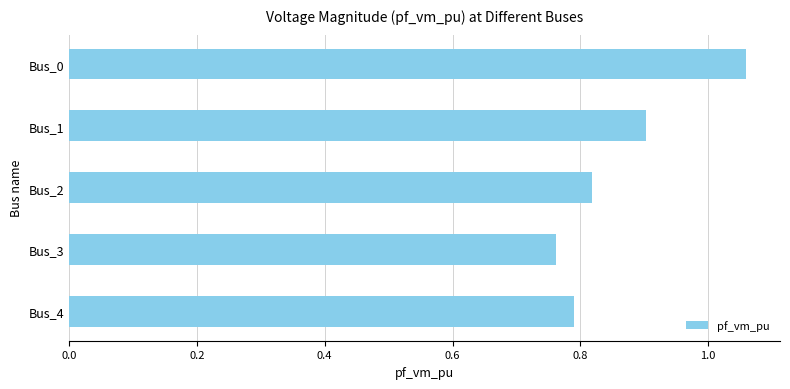

Count the number of categories in the chart.

5